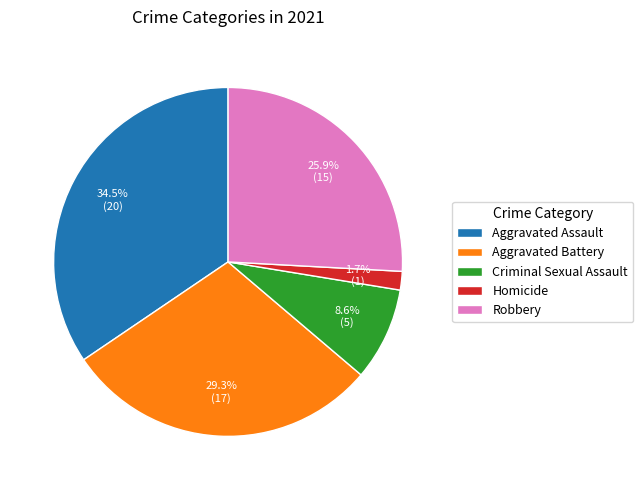

What is the ratio of the value at Aggravated Assault to the value at Robbery?

1.3